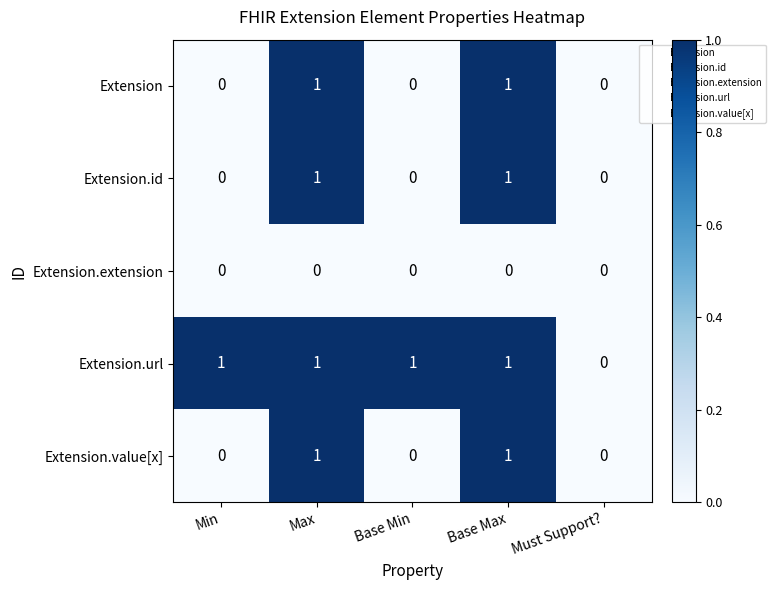

Between Min and Must Support?, which series saw the biggest shift?

Extension.url